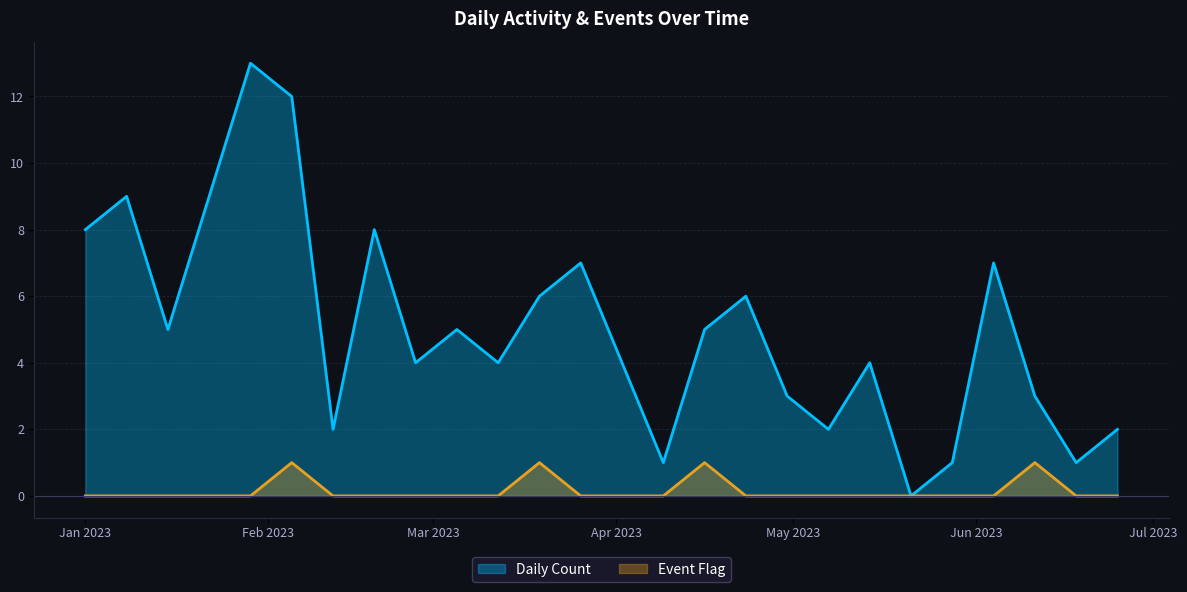

What is the sum of the Daily Count values at 2023-02-19 and 2023-04-16?

13